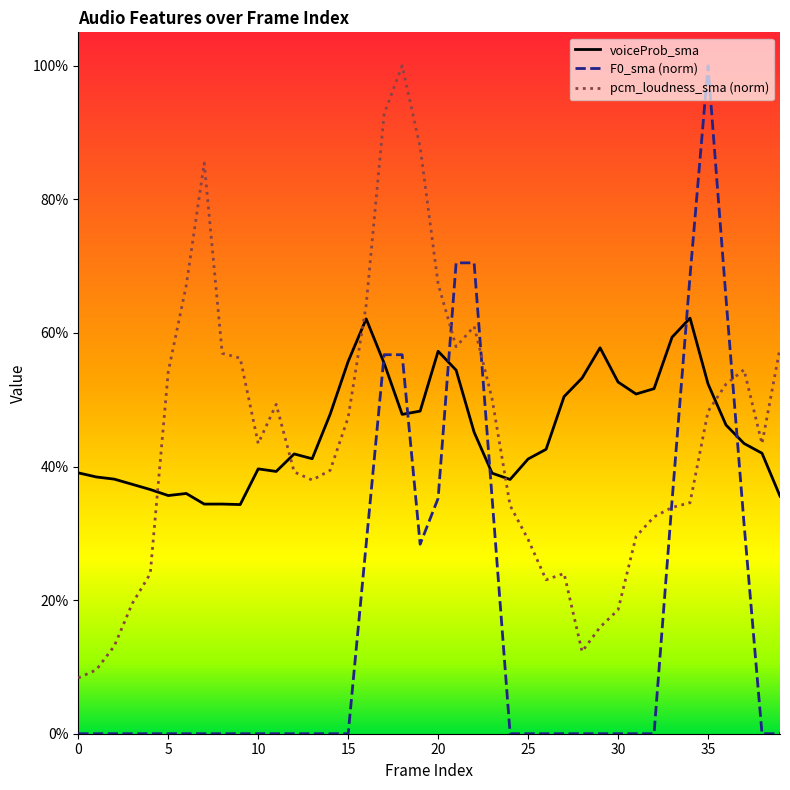

Does the chart display data point markers on the line(s)?

No